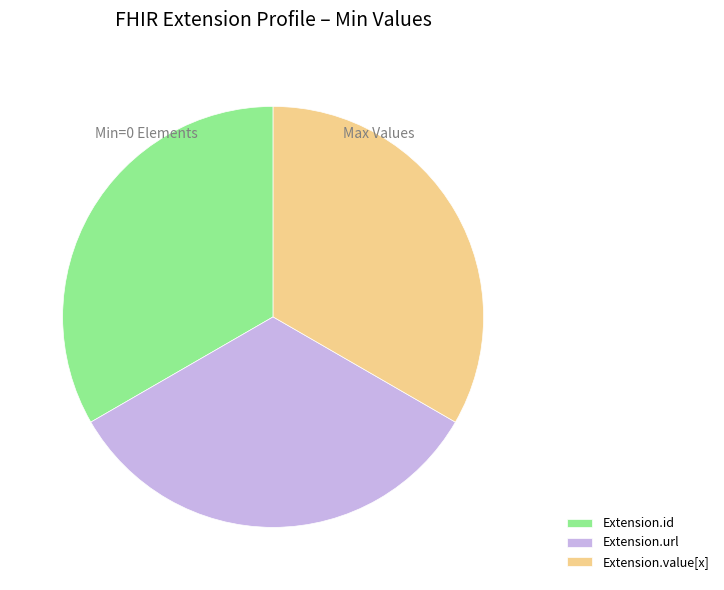

Is the sum of Extension.url and Extension.value[x] greater than half?

Yes